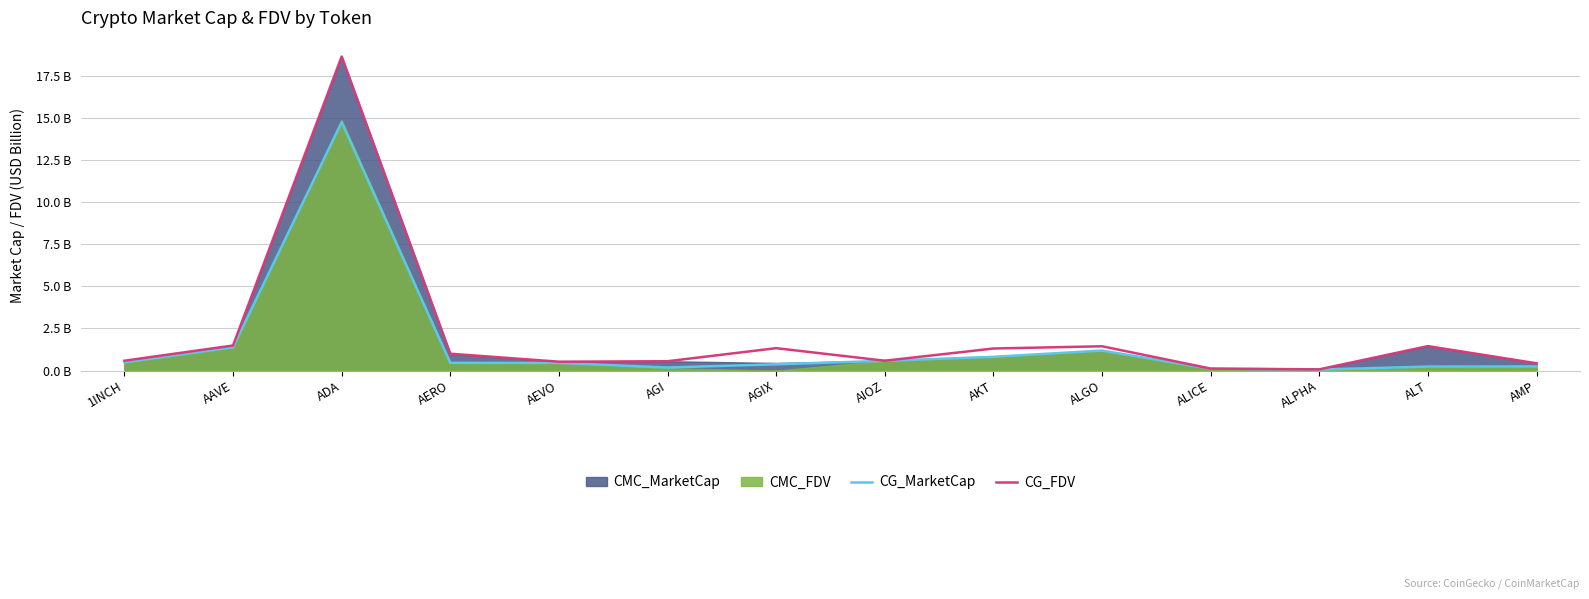

How many interior local valleys does the CG_FDV series have?

3